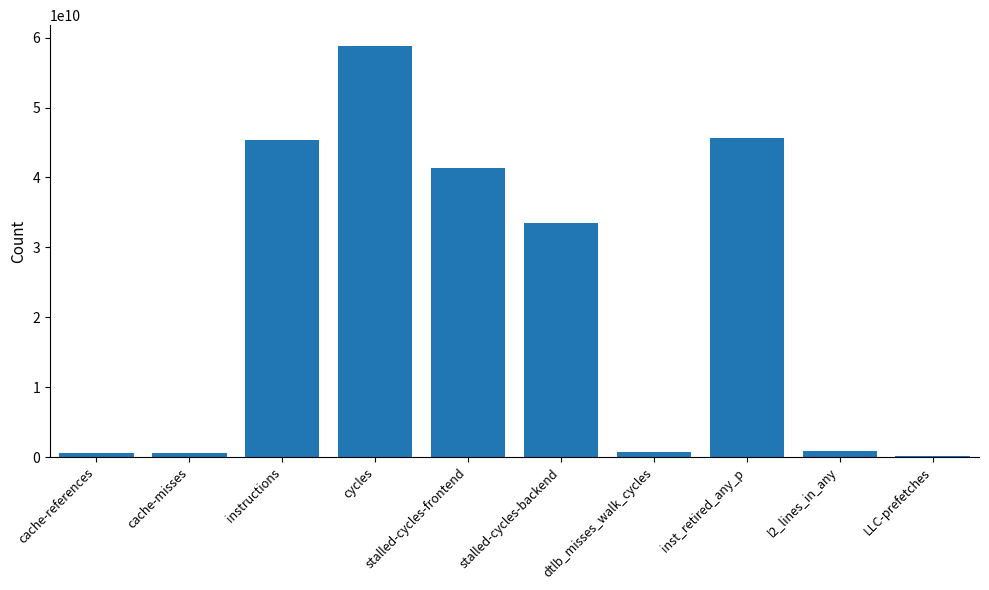

Which label corresponds to the largest value in the chart?

cycles